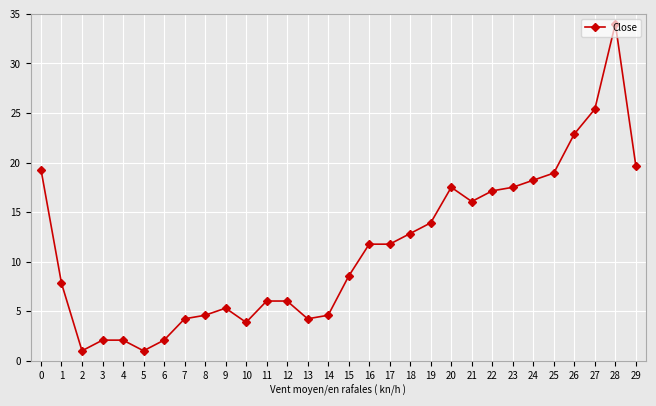

How many lines are shown in the chart?

1